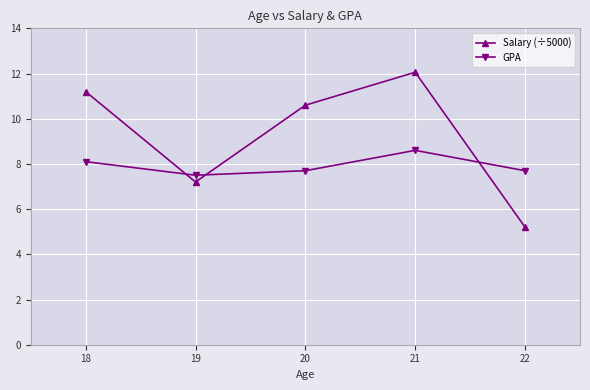

Is the value of Salary (÷5000) at 20 greater than the value of GPA at 20?

Yes